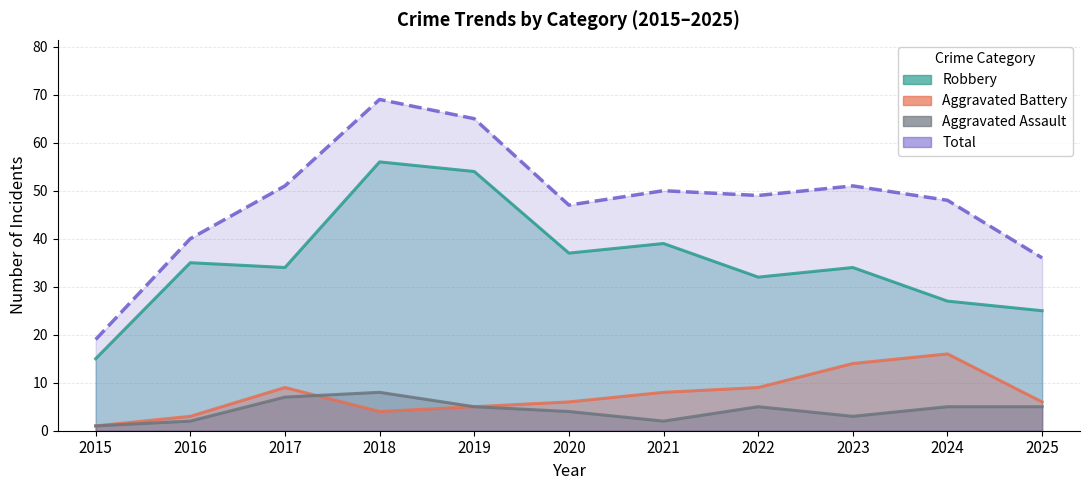

Which category has the highest value in the Aggravated Battery series?

2024